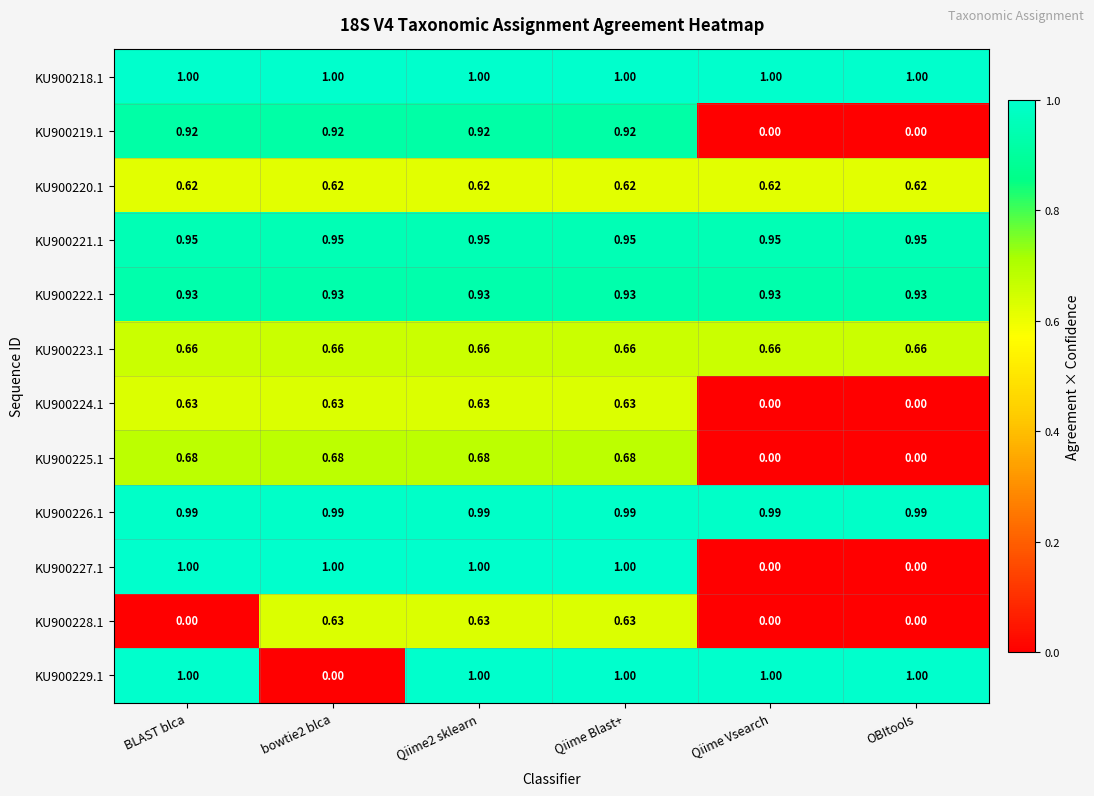

Is the value of KU900223.1 at bowtie2 blca greater than the value of KU900227.1 at Qiime2 sklearn?

No